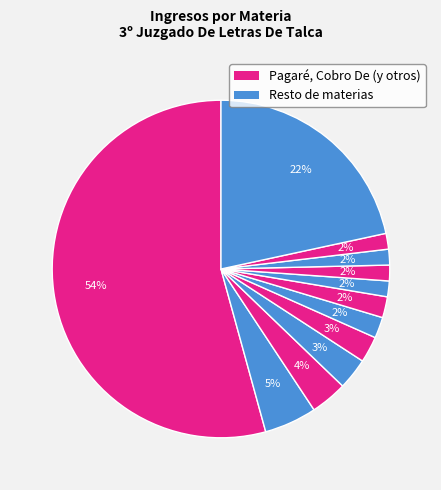

Is there any slice that represents more than half of the pie?

Yes